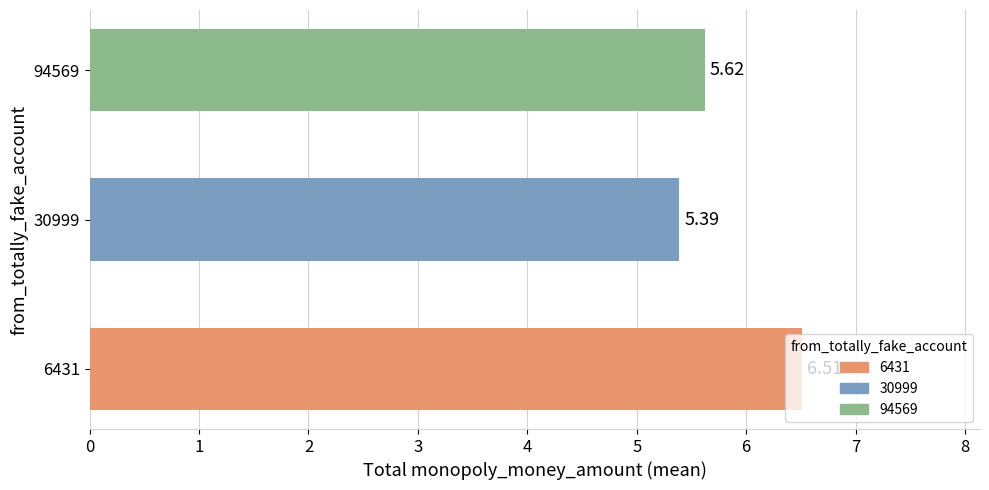

Which category has the lowest value across all series?

30999